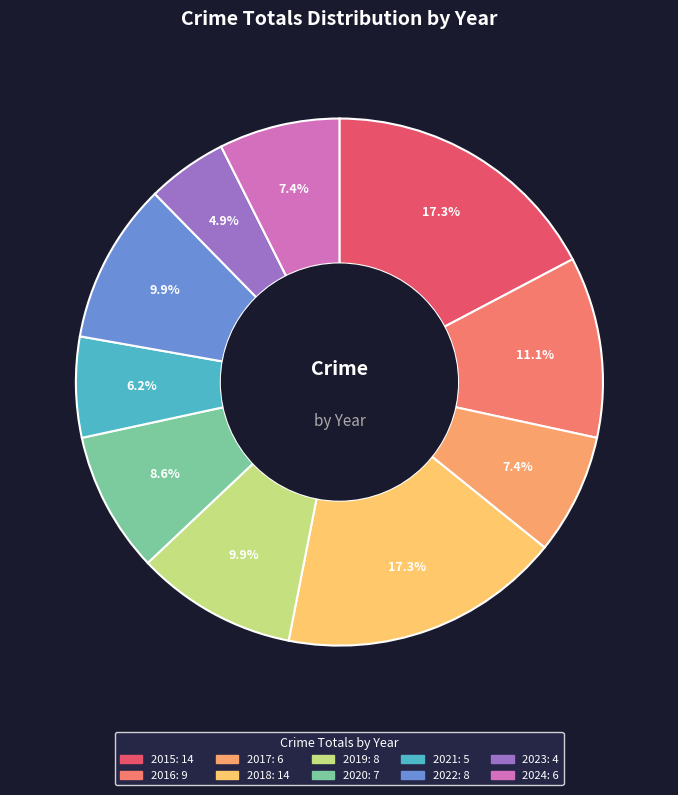

Count the number of slices in the pie.

10